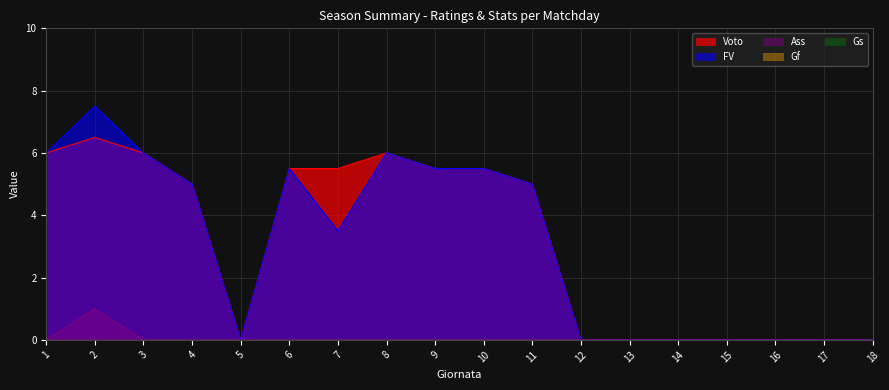

Does the chart display data point markers on the line(s)?

No